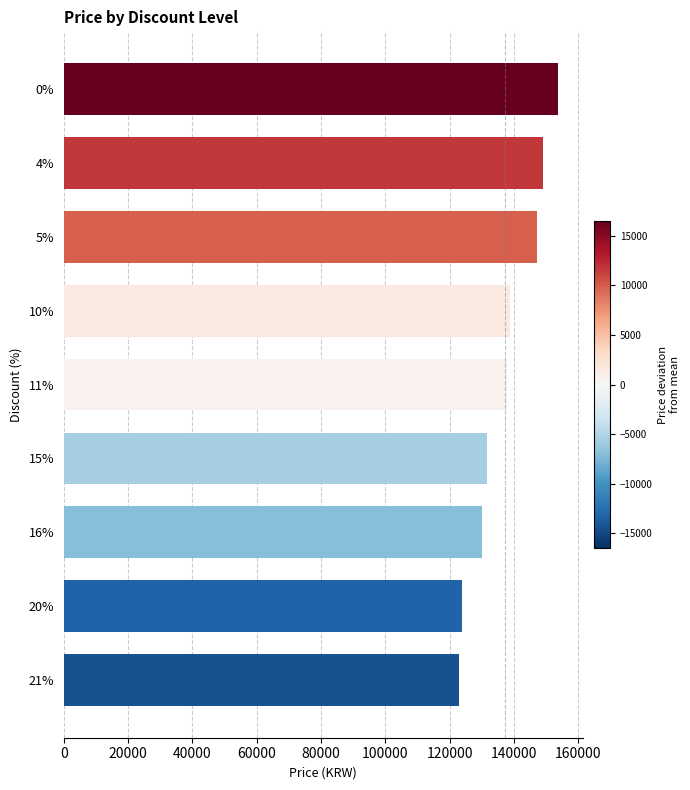

What is the minimum value shown in the chart?

122900.0